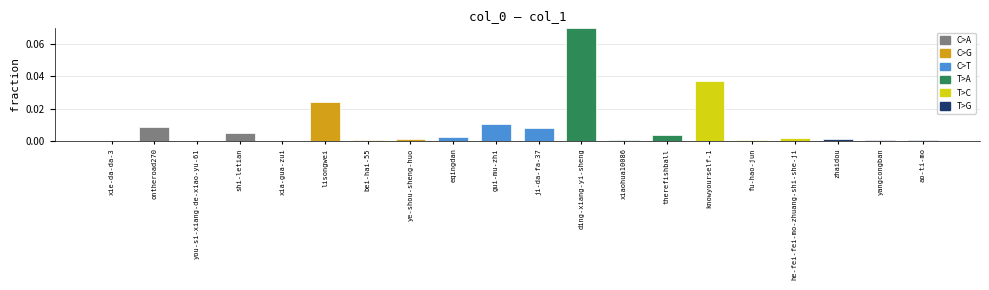

Is it true that the value at xia-gua-zui is 0.0?

True